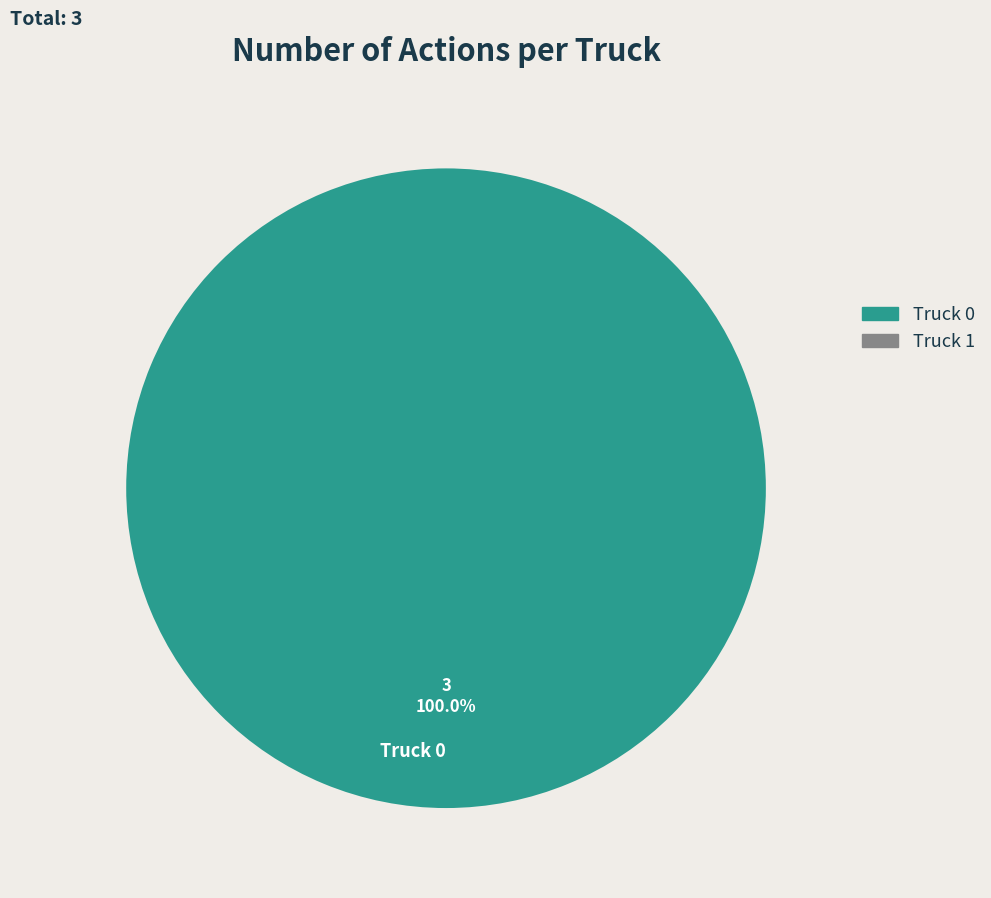

Does any single category account for the majority?

Yes